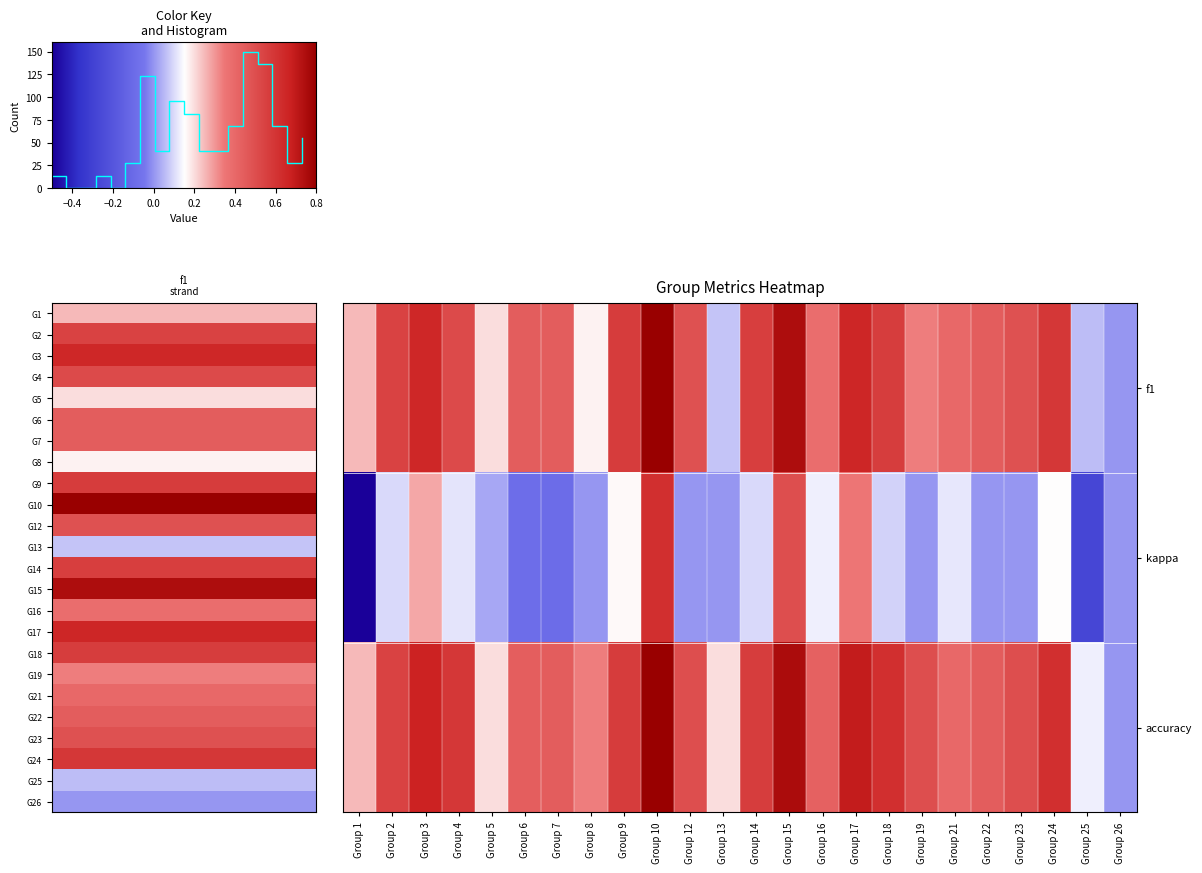

Is it true that f1 equals 0.4 at Group 21?

True